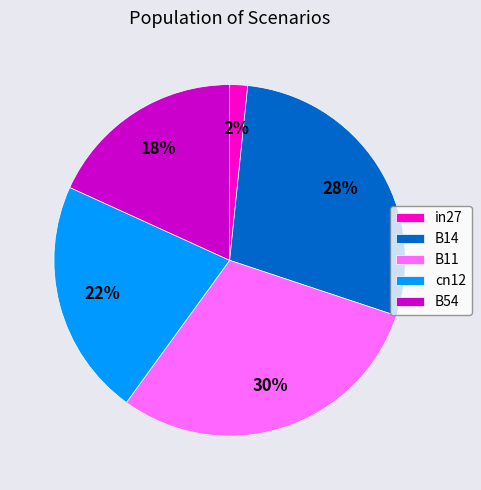

Combined, do B11 and cn12 account for over 50%?

Yes